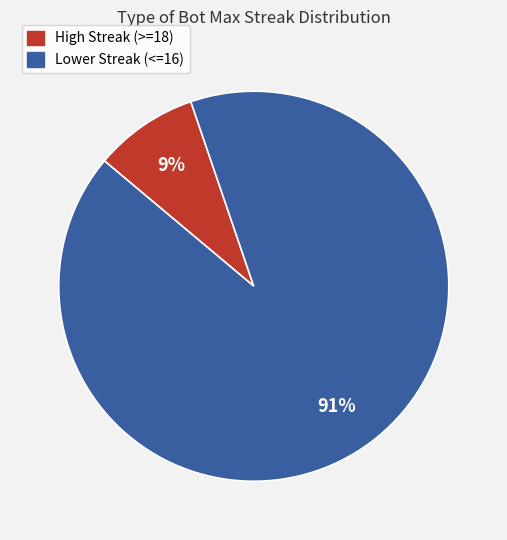

Does any single category account for the majority?

Yes